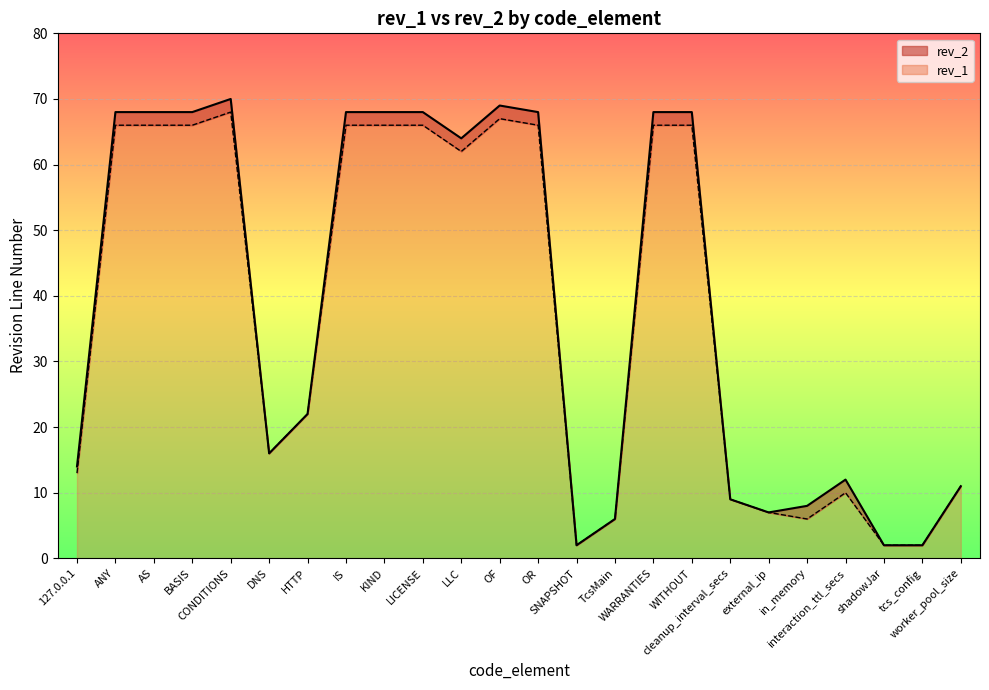

What is the approximate value of rev_2 at HTTP, to the nearest 10?

20